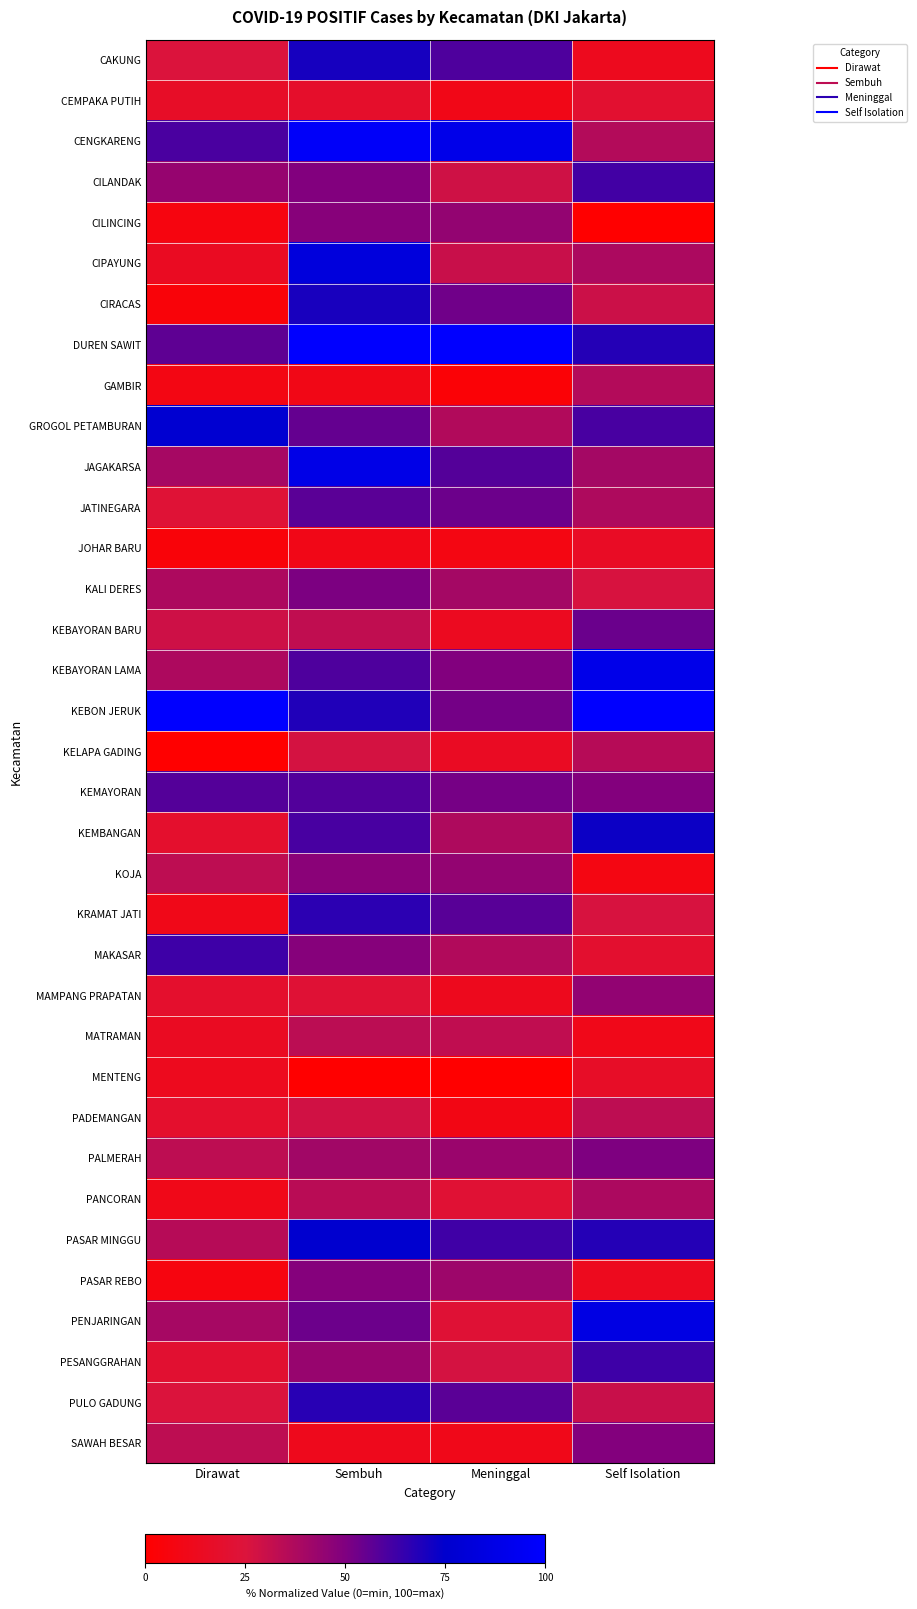

What is the greatest value displayed?

100.0